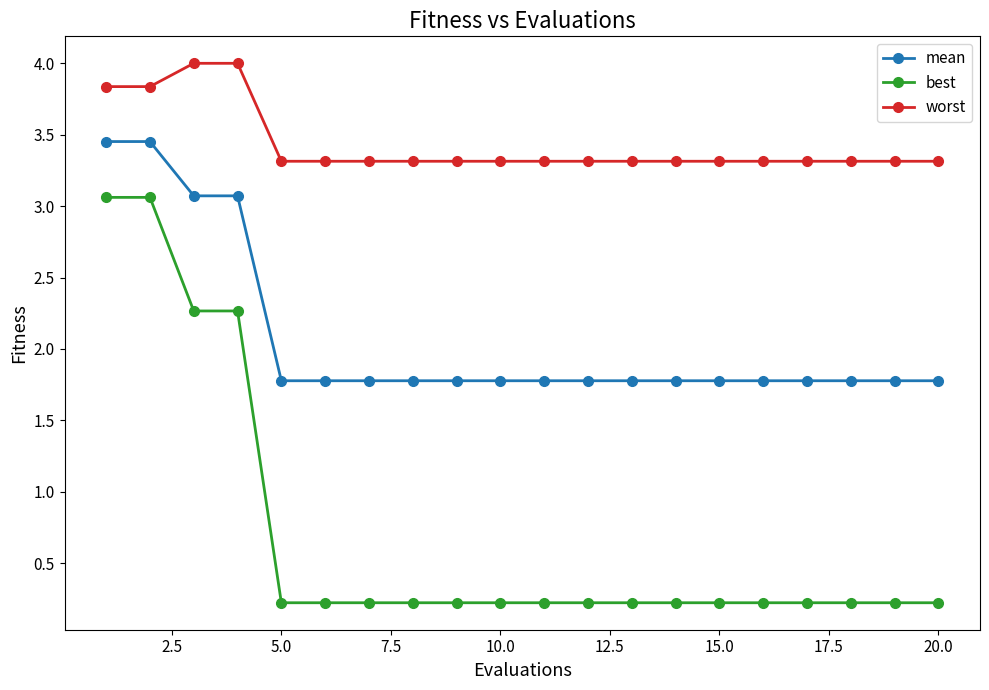

What is the sum of all best values?

14.2